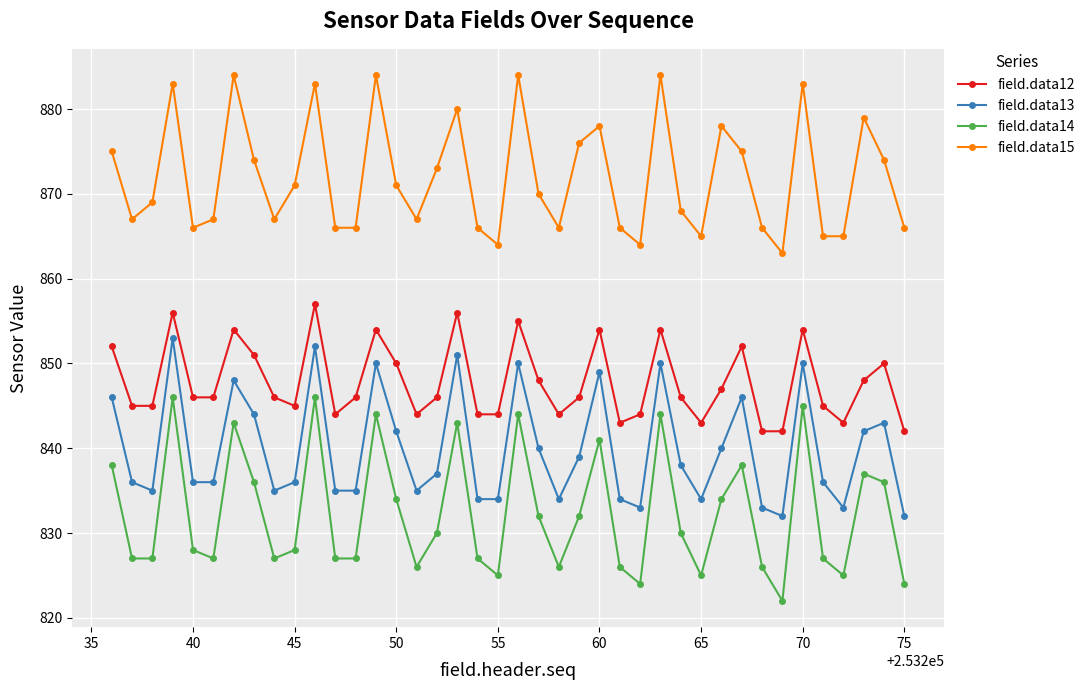

Which series has the largest total across all categories?

field.data15